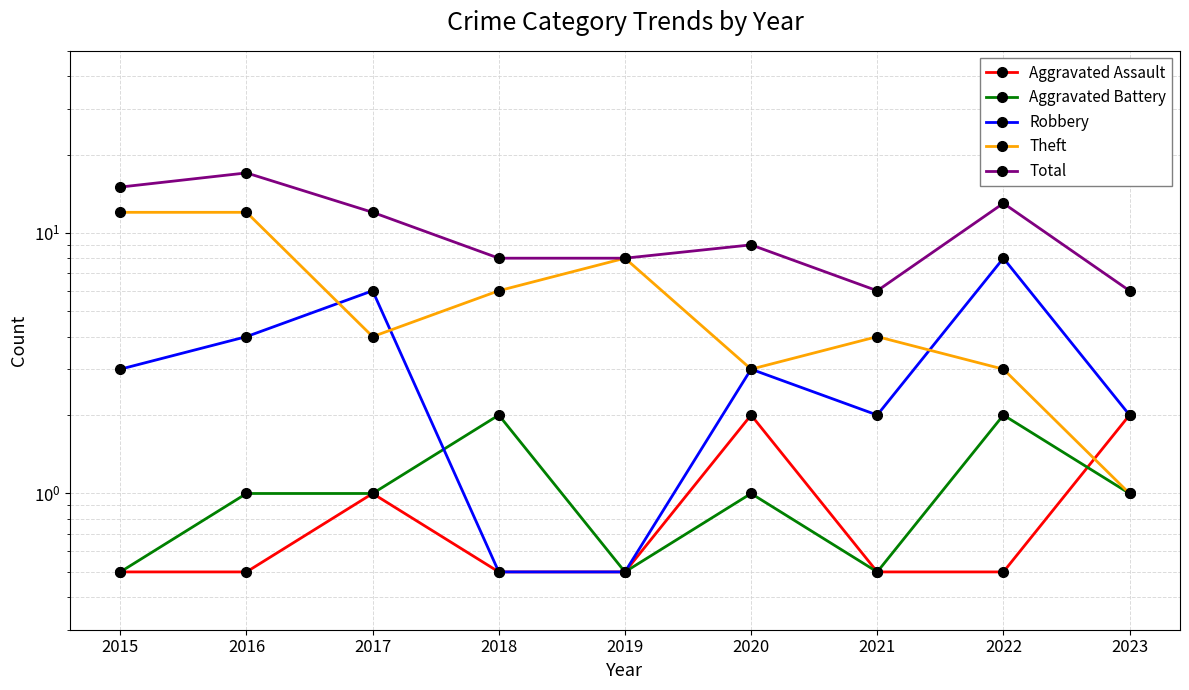

How many interior local valleys does the Theft series have?

2